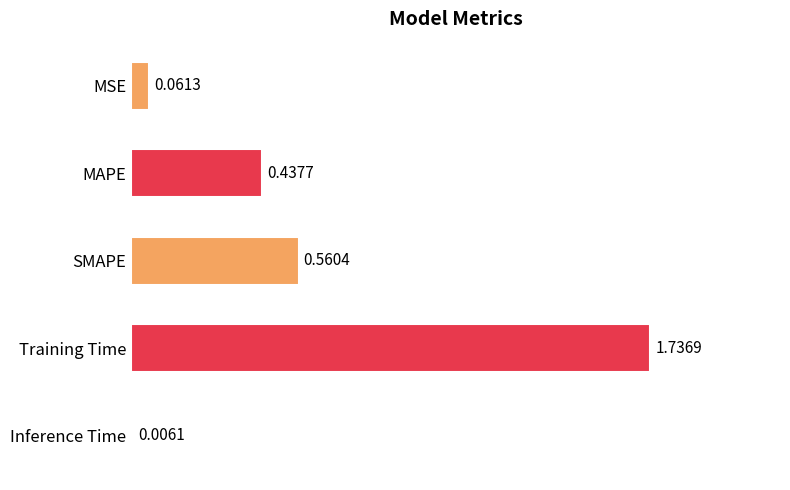

At which label is the value closest to 0?

Inference Time